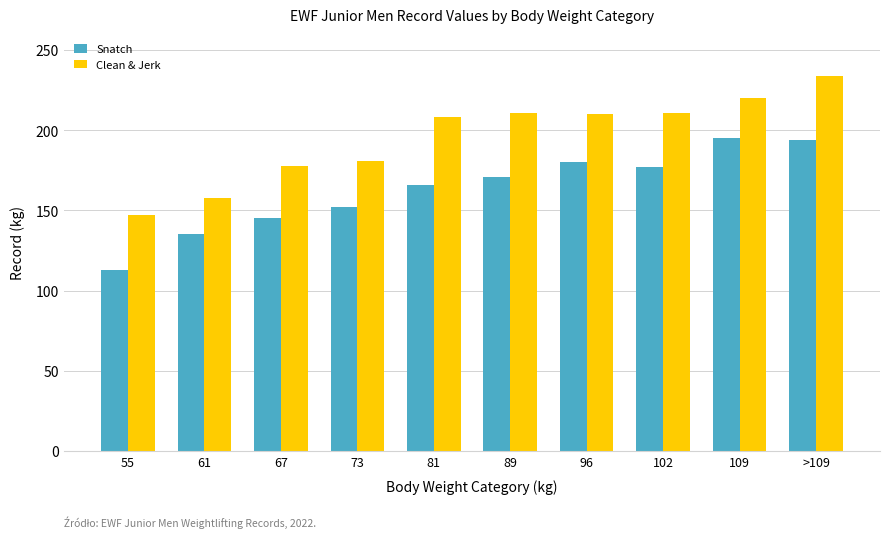

What is the difference between the maximum and minimum values in the Snatch series?

82